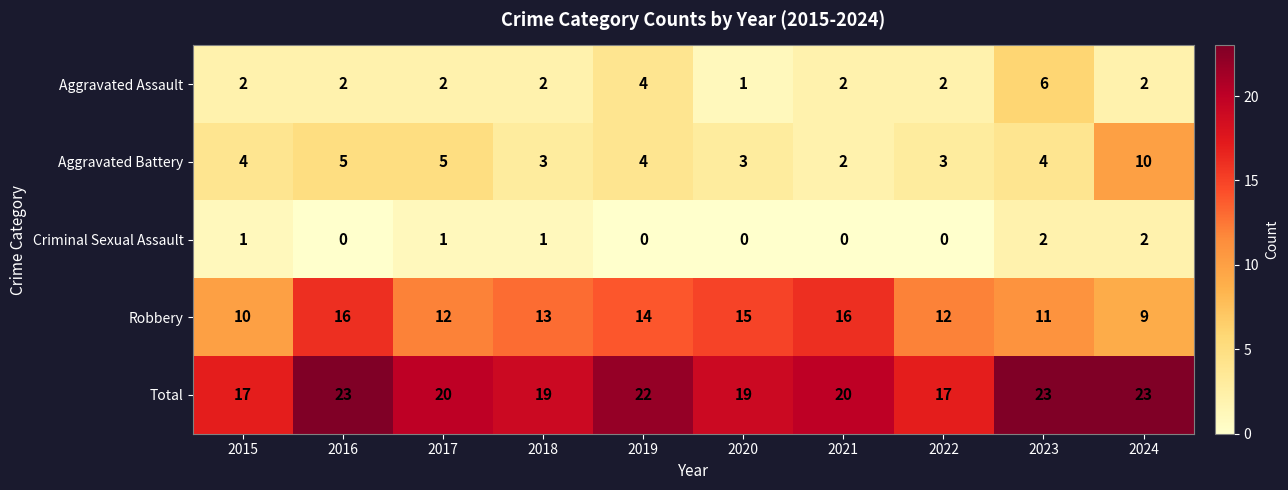

Rank the series by their maximum value, from lowest to highest.

Criminal Sexual Assault, Aggravated Assault, Aggravated Battery, Robbery, Total